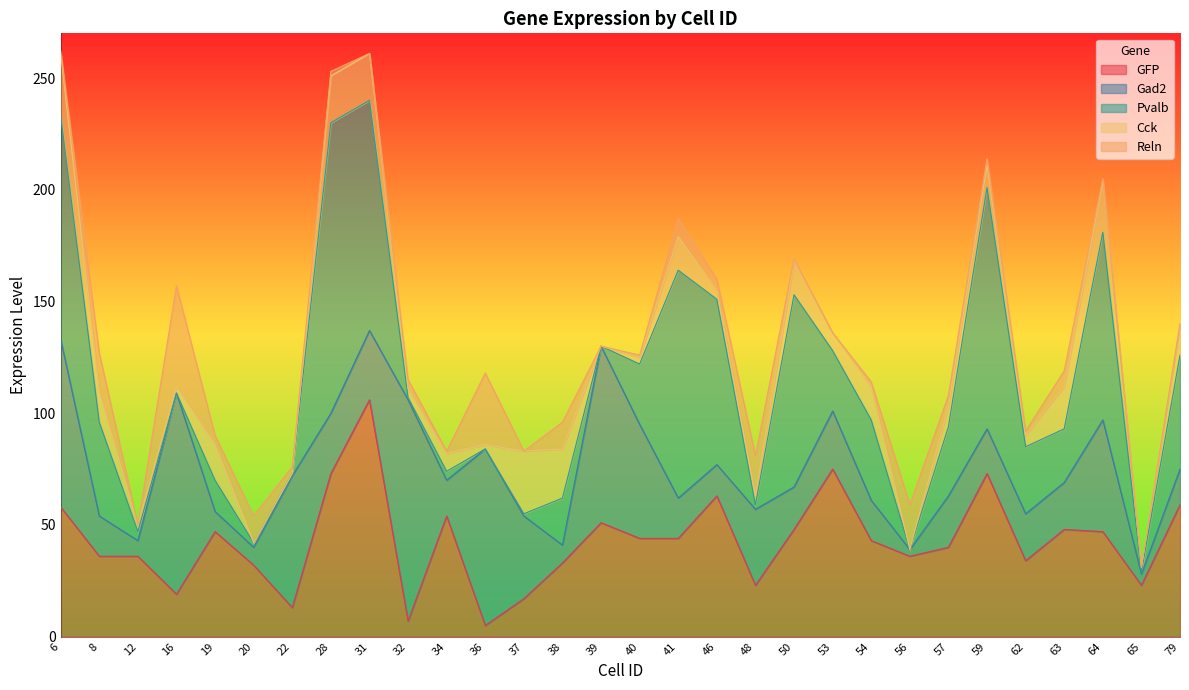

True or false: Cck and GFP cross at least once.

True